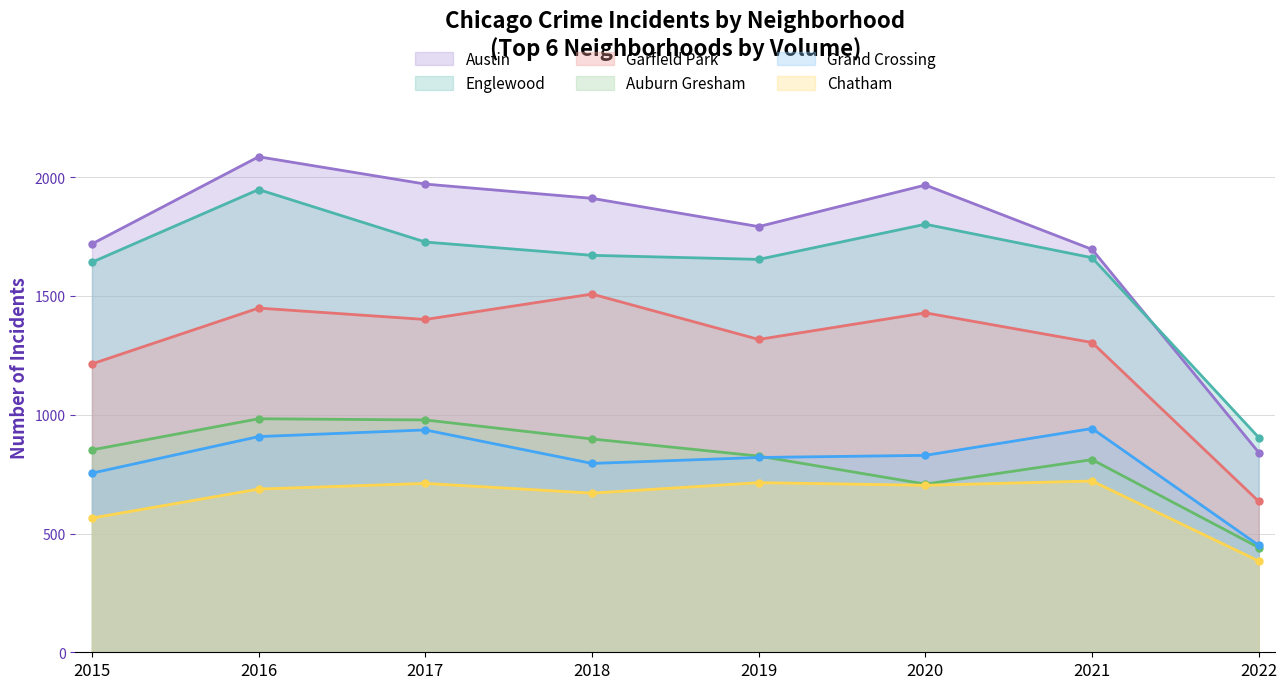

What is the sum of all Auburn Gresham values?

6497